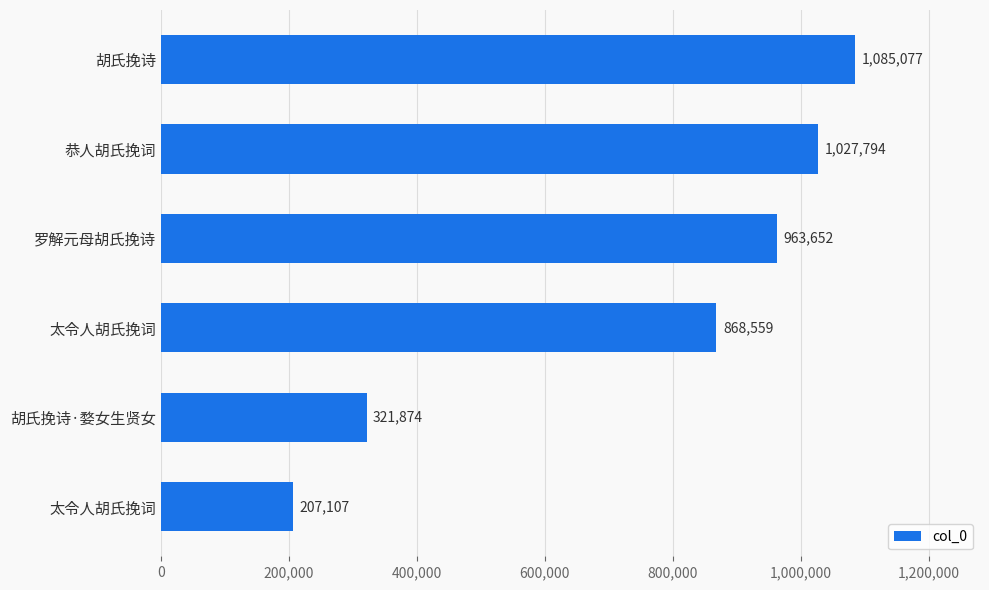

Count the number of categories in the chart.

6